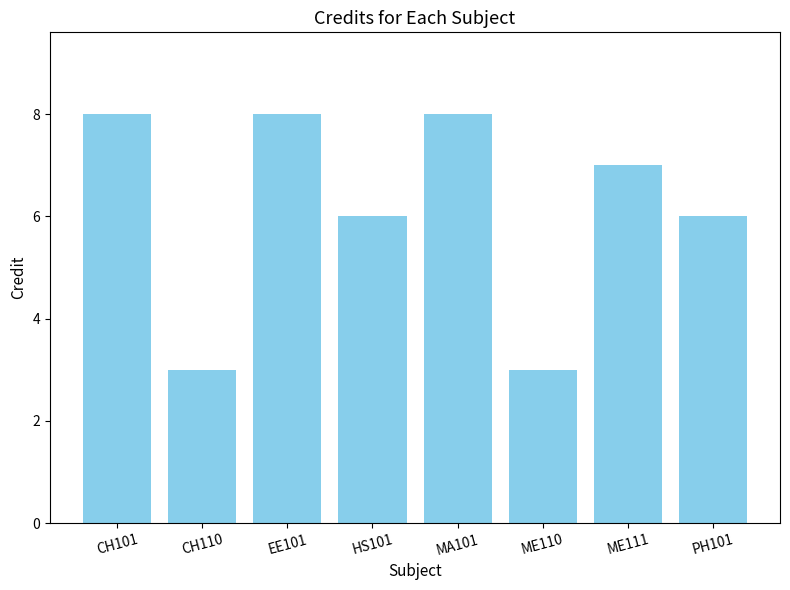

What is the minimum value shown in the chart?

3